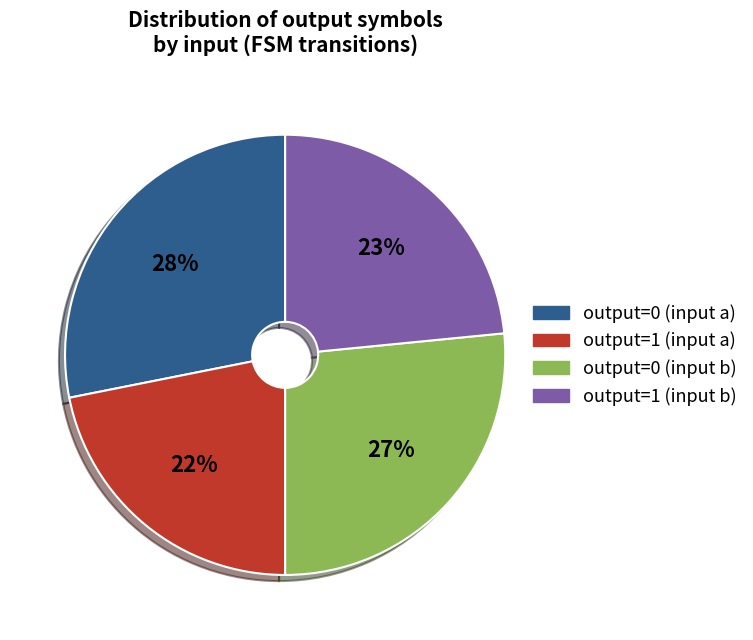

Approximately how many times larger is the value at output=0 (input a) compared to output=1 (input b)?

1.2